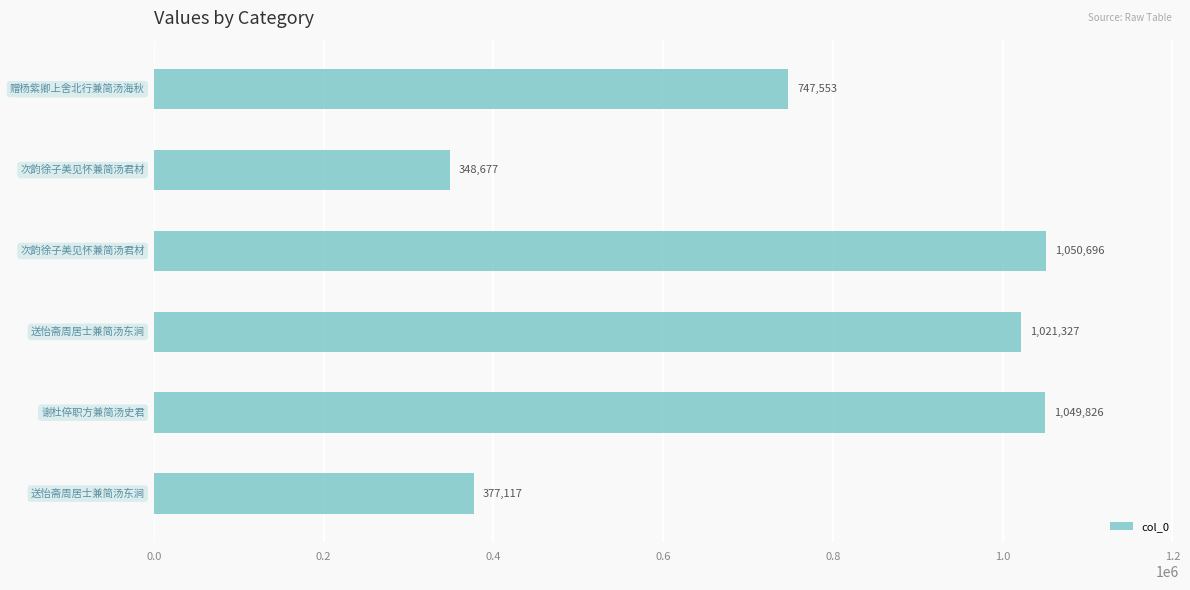

What is the sum of all values?

4595196